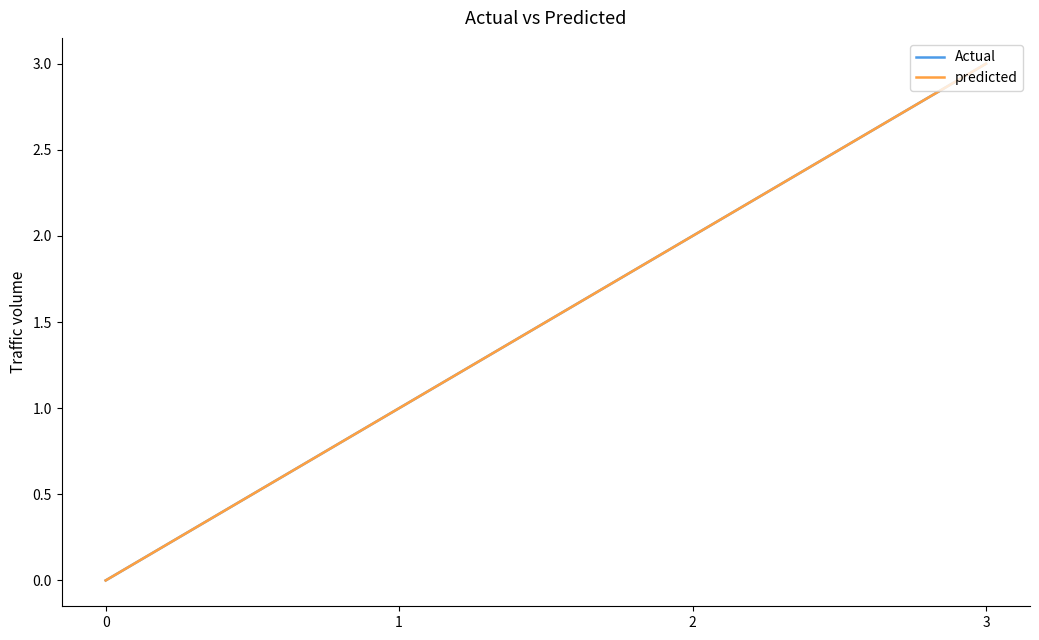

What is the sum of the Actual values at 2 and 1?

3